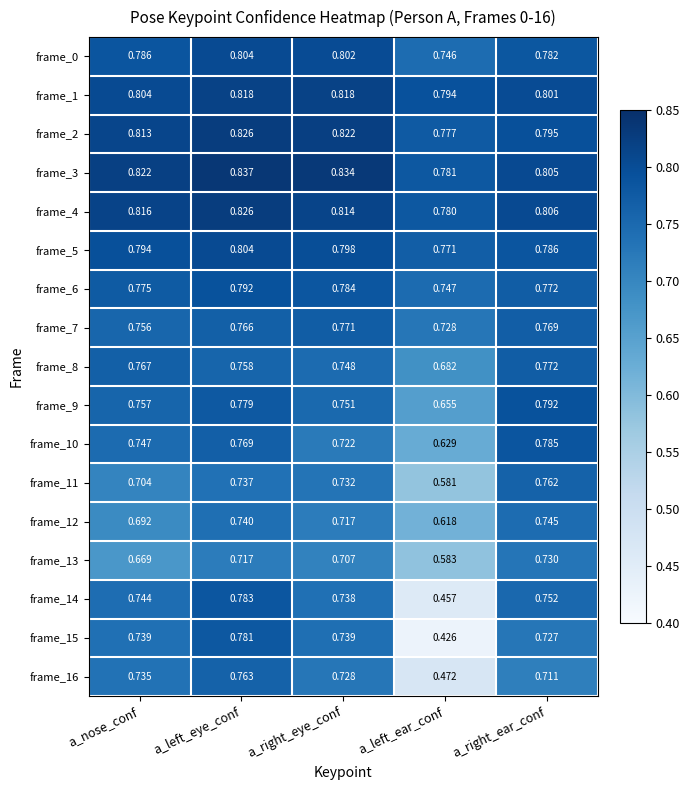

At which label is frame_12 closest to 0?

a_left_ear_conf